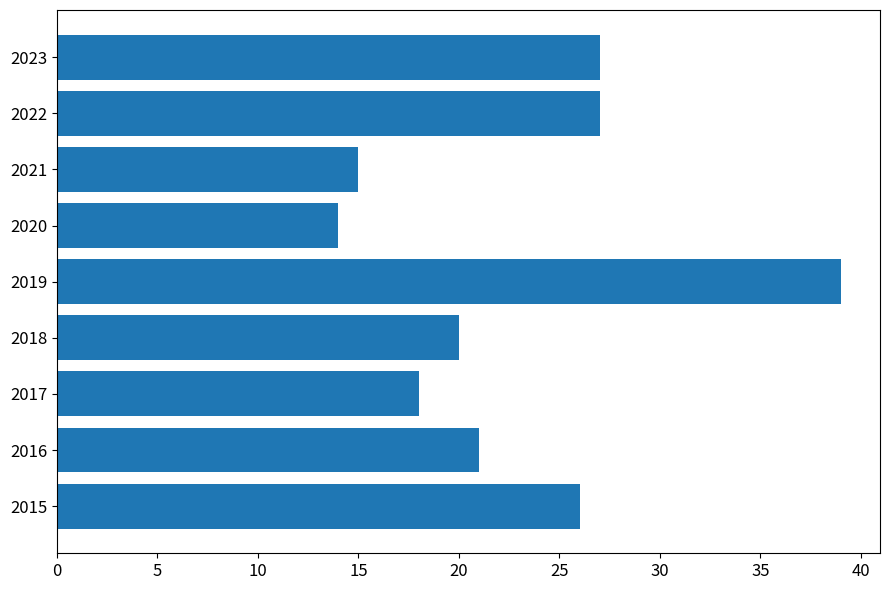

Count the number of data series in this chart.

1